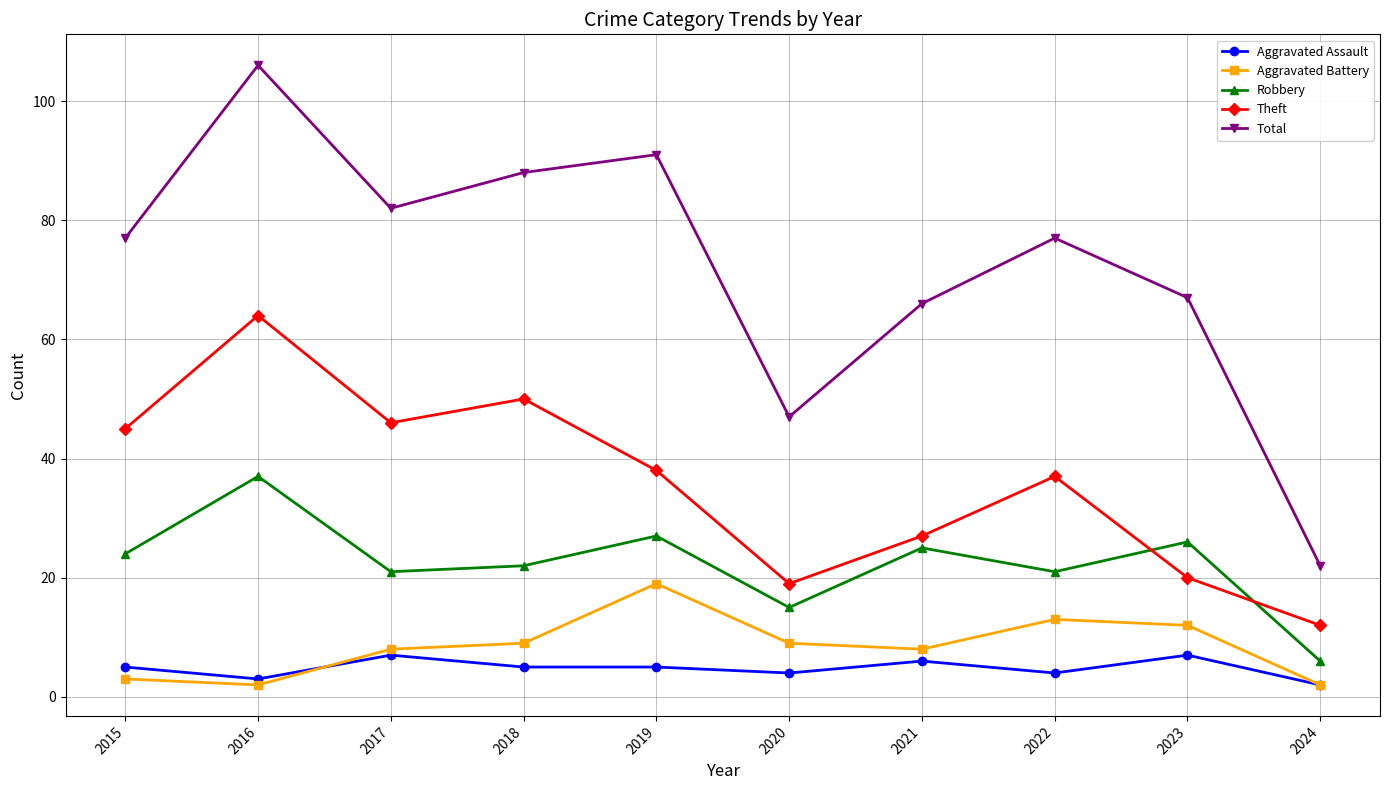

Read the Theft value at 2015, to the nearest 5.

45